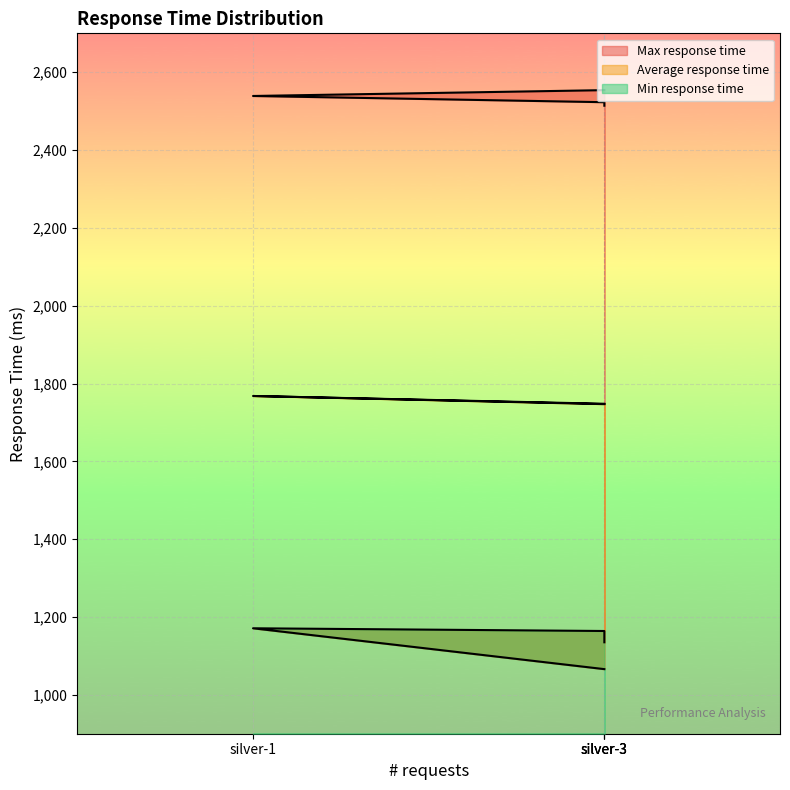

True or false: Max response time has more than 0 interior local peaks.

False